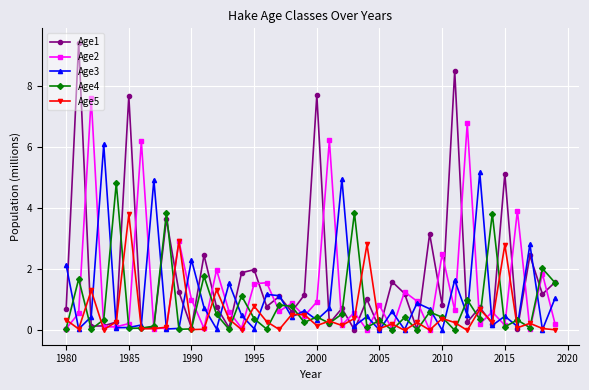

True or false: Age2 and Age1 intersect in this chart.

True